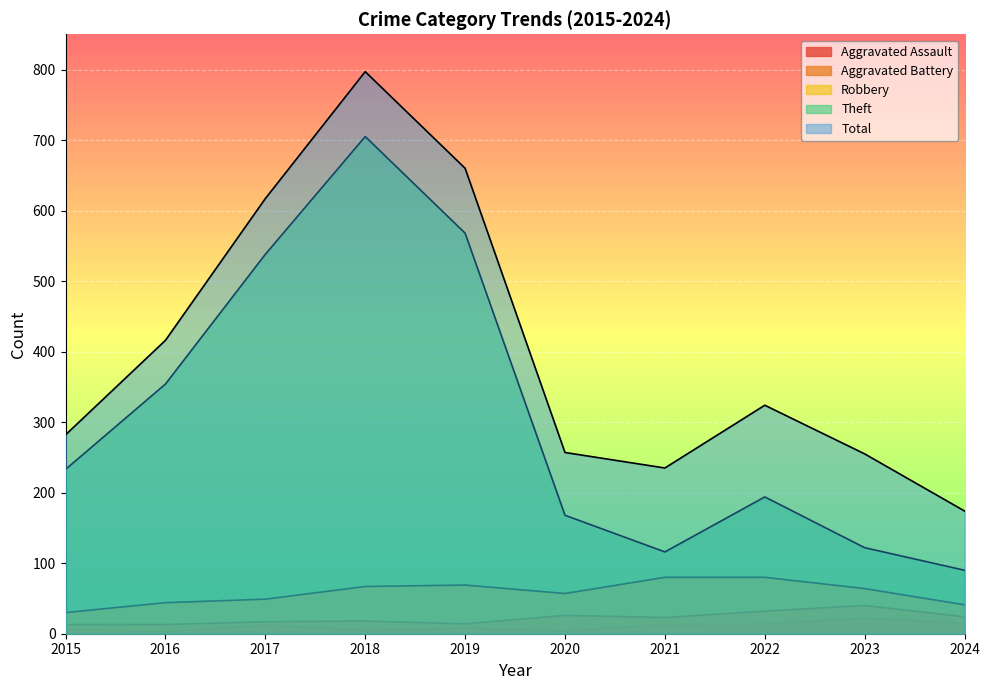

List the labels in order of Theft value, largest first.

2018, 2019, 2017, 2016, 2015, 2022, 2020, 2023, 2021, 2024